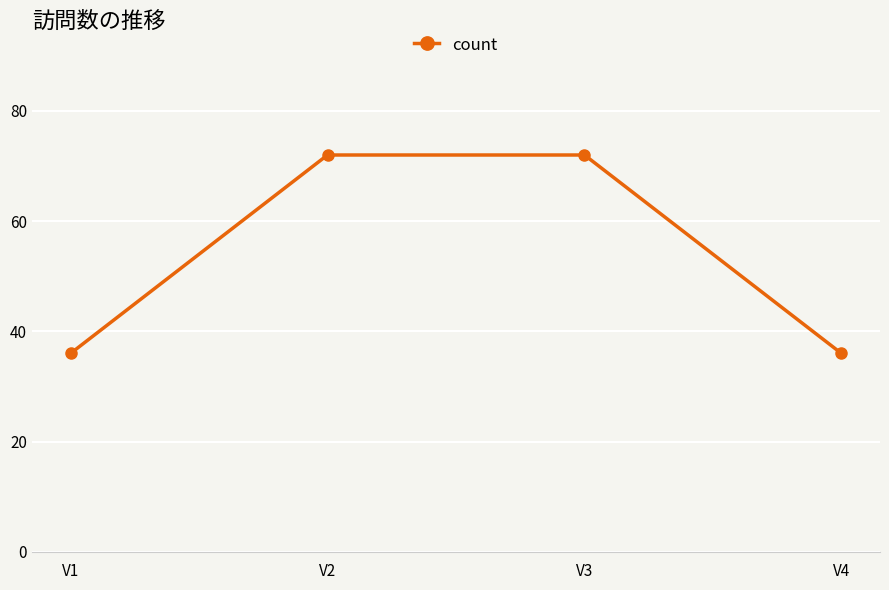

True or false: the data shows 17 at V3.

False